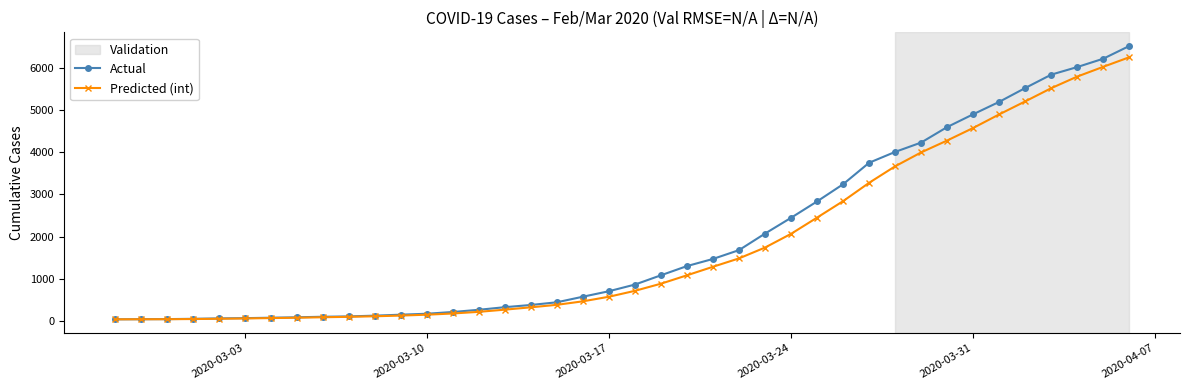

List the series in order of their peak value, lowest first.

Predicted (int), Actual